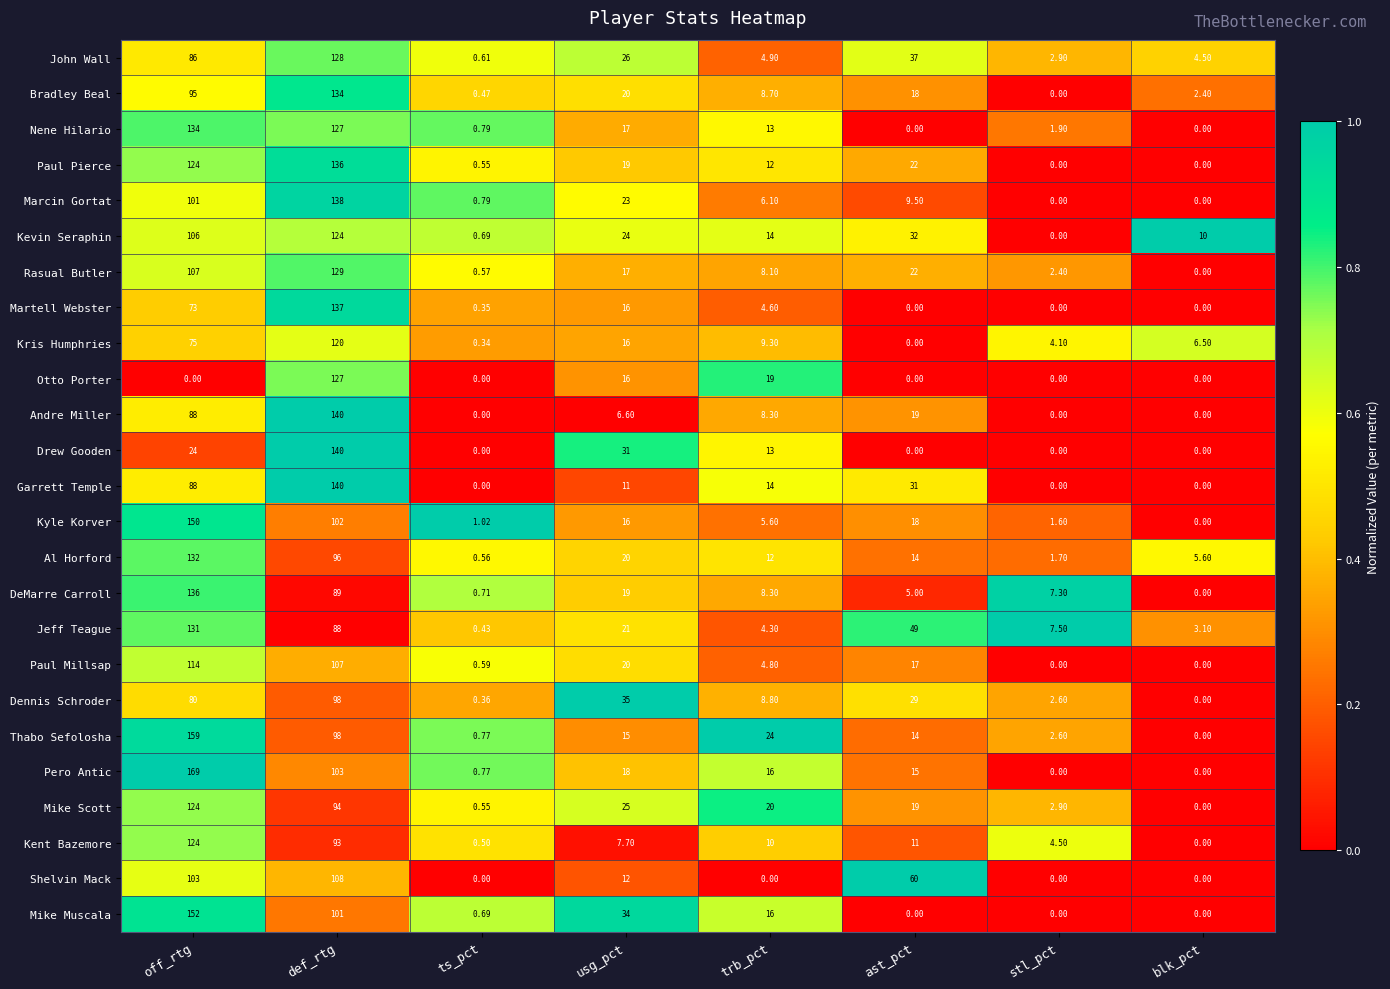

Where is Rasual Butler nearest to the value 64?

ast_pct